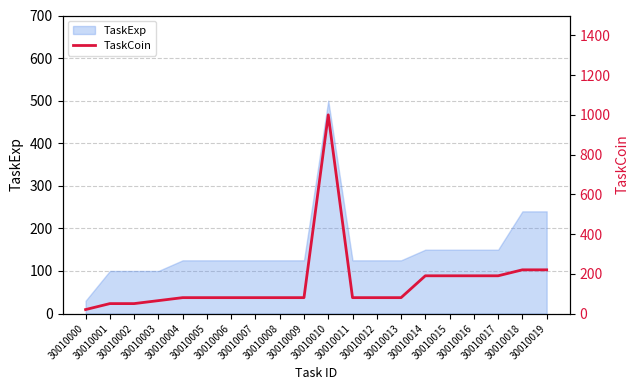

Reading right to left, list all the values displayed in this chart.

30010019=220	30010018=220	30010017=190	30010016=190	30010015=190	30010014=190	30010013=80	30010012=80	30010011=80	30010010=1000	30010009=80	30010008=80	30010007=80	30010006=80	30010005=80	30010004=80	30010003=65	30010002=50	30010001=50	30010000=20